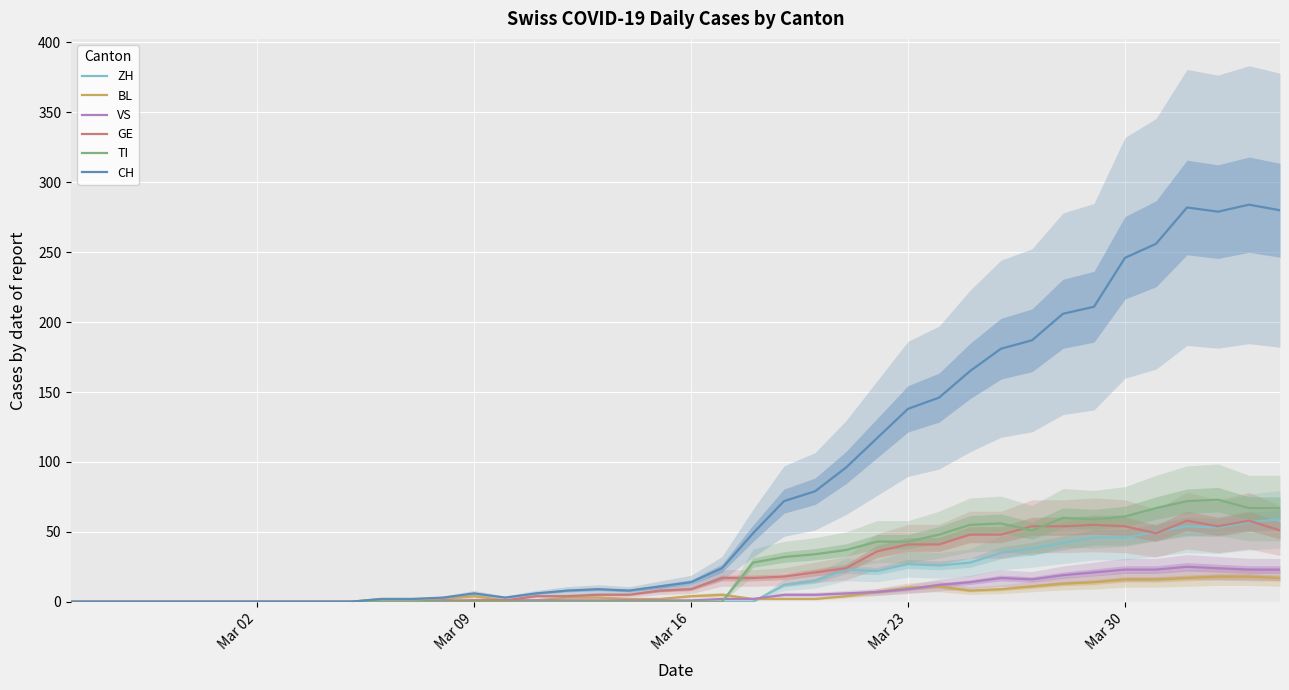

What is the highest value of the VS series?

25